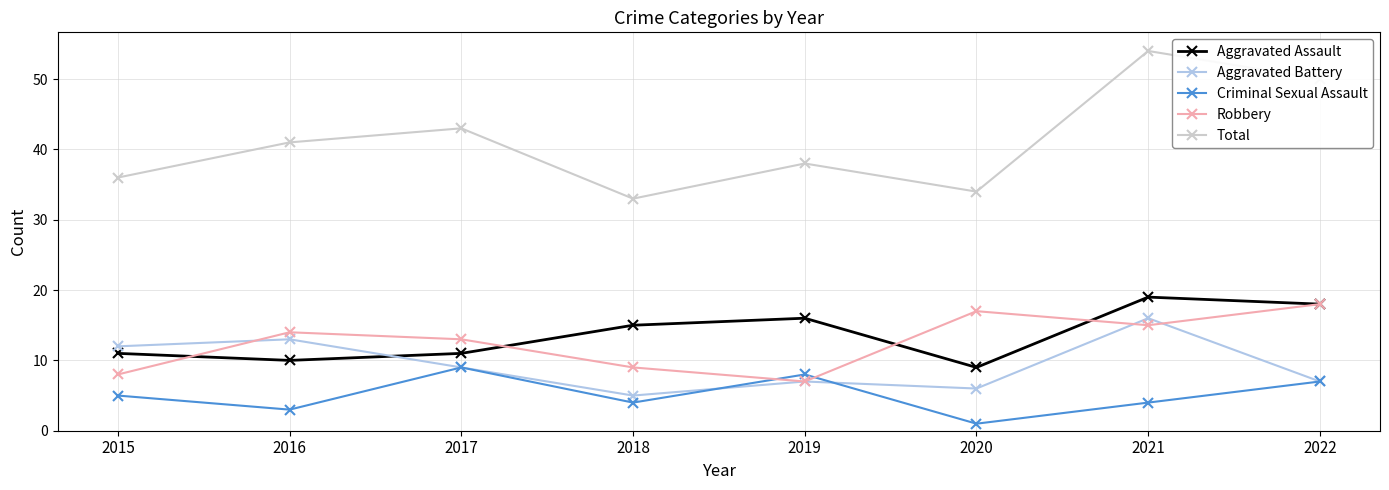

Where do Criminal Sexual Assault and Robbery first cross each other?

2018 and 2019